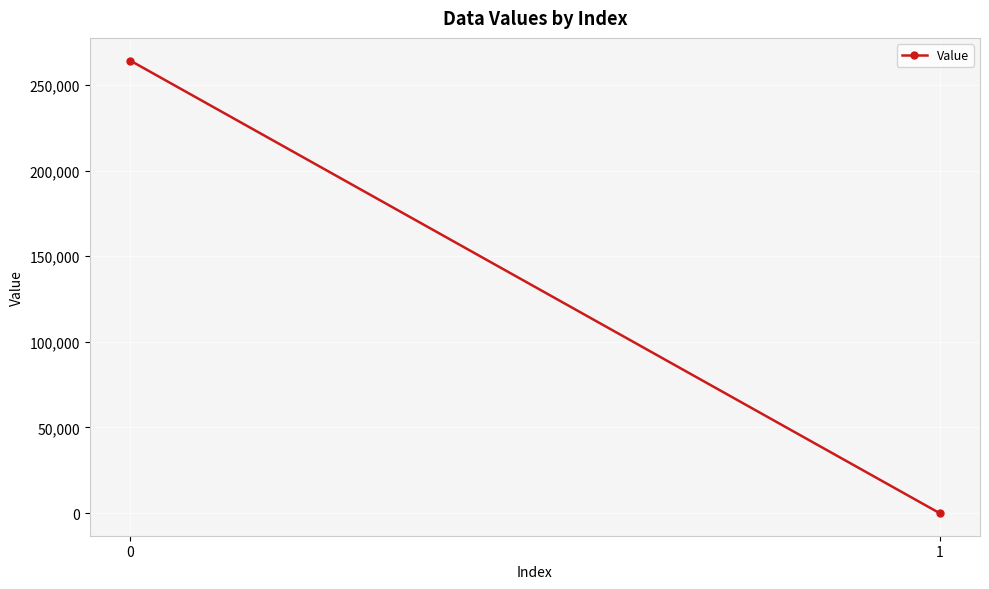

What is the change in value from 0 to 1?

-264240.6